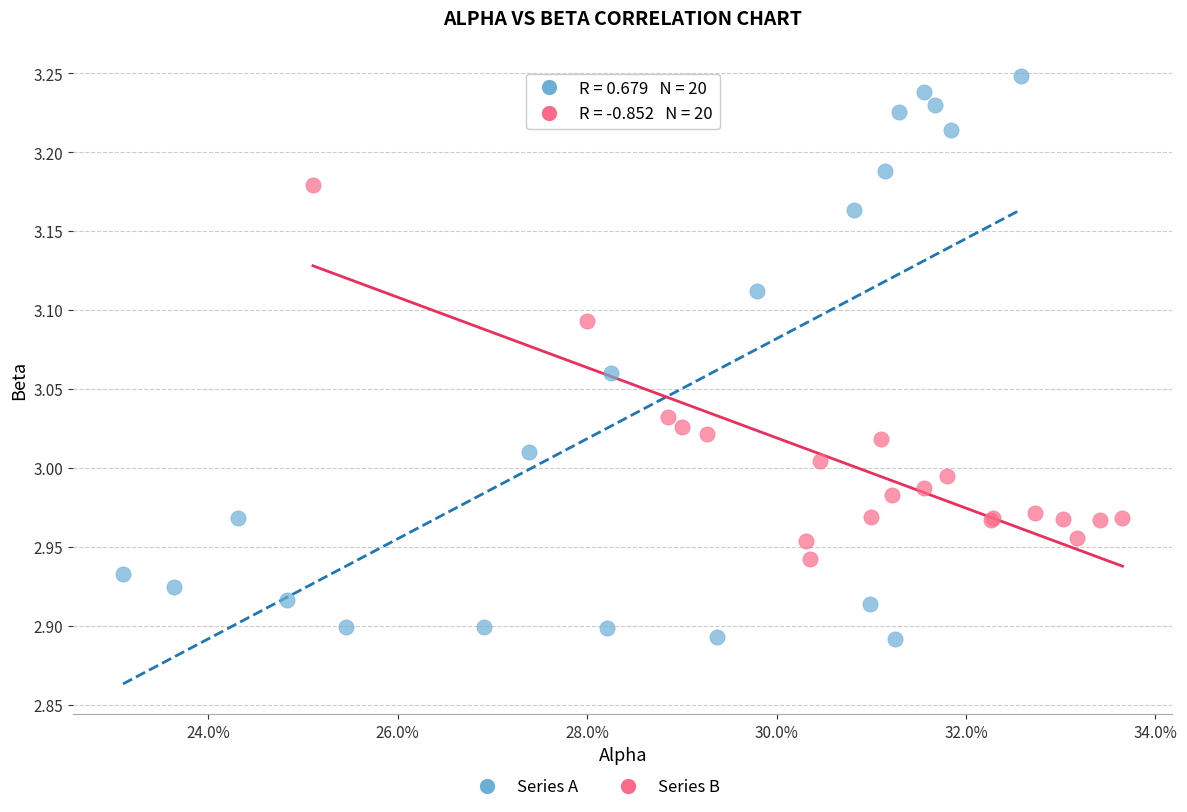

Which series reaches the minimum Y coordinate?

Series A